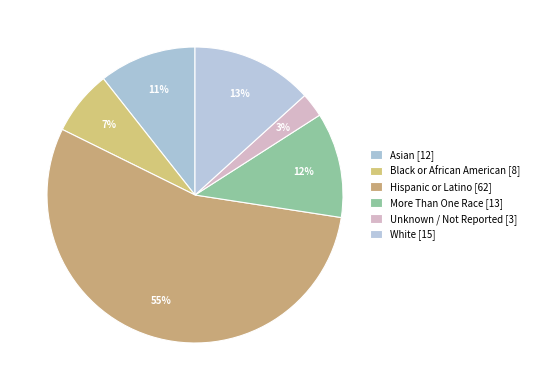

To the nearest percent, what portion does Hispanic or Latino represent?

55%